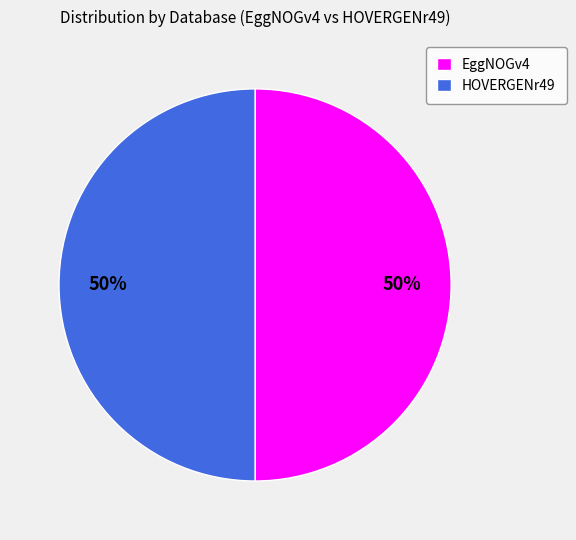

Is it true that EggNOGv4 is 50% of the pie?

True